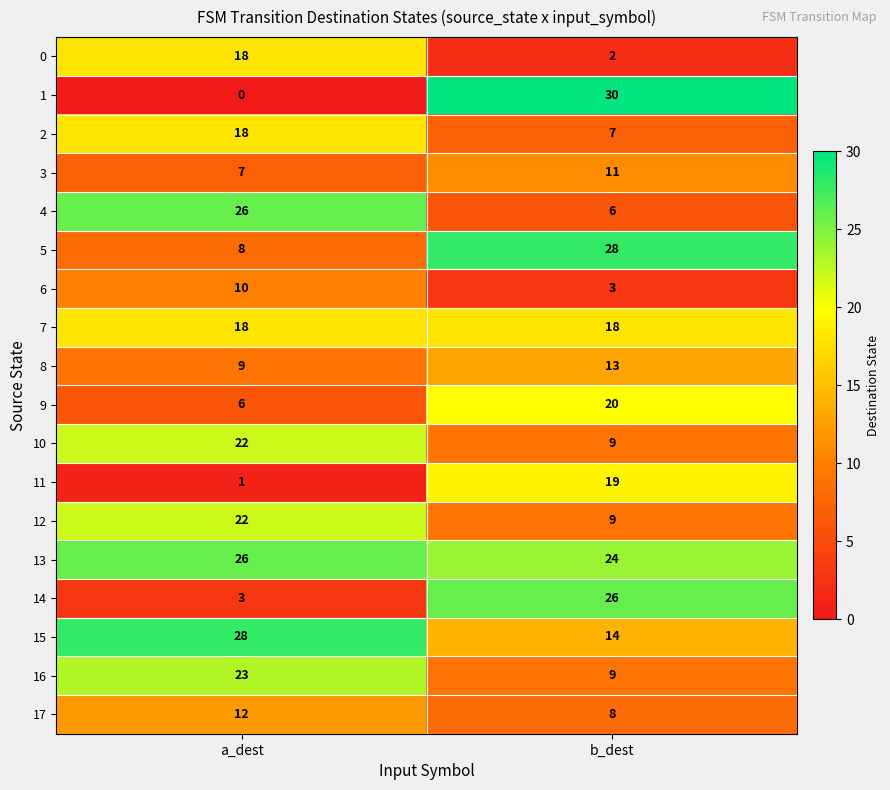

At which category is the sum across all series the highest?

a_dest